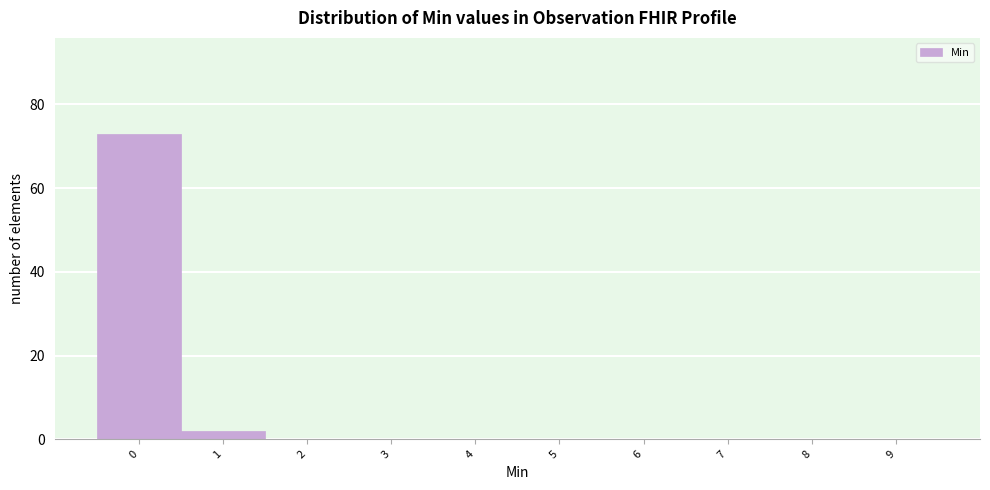

Reading left to right, extract all data points from this chart.

0=73	1=2	2=0	3=0	4=0	5=0	6=0	7=0	8=0	9=0